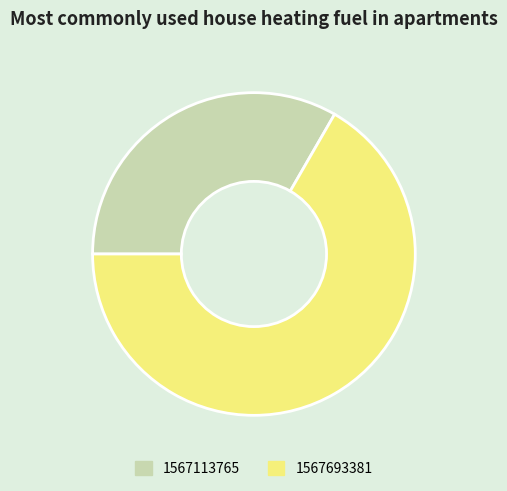

Which slice represents more than half of the pie?

1567693381